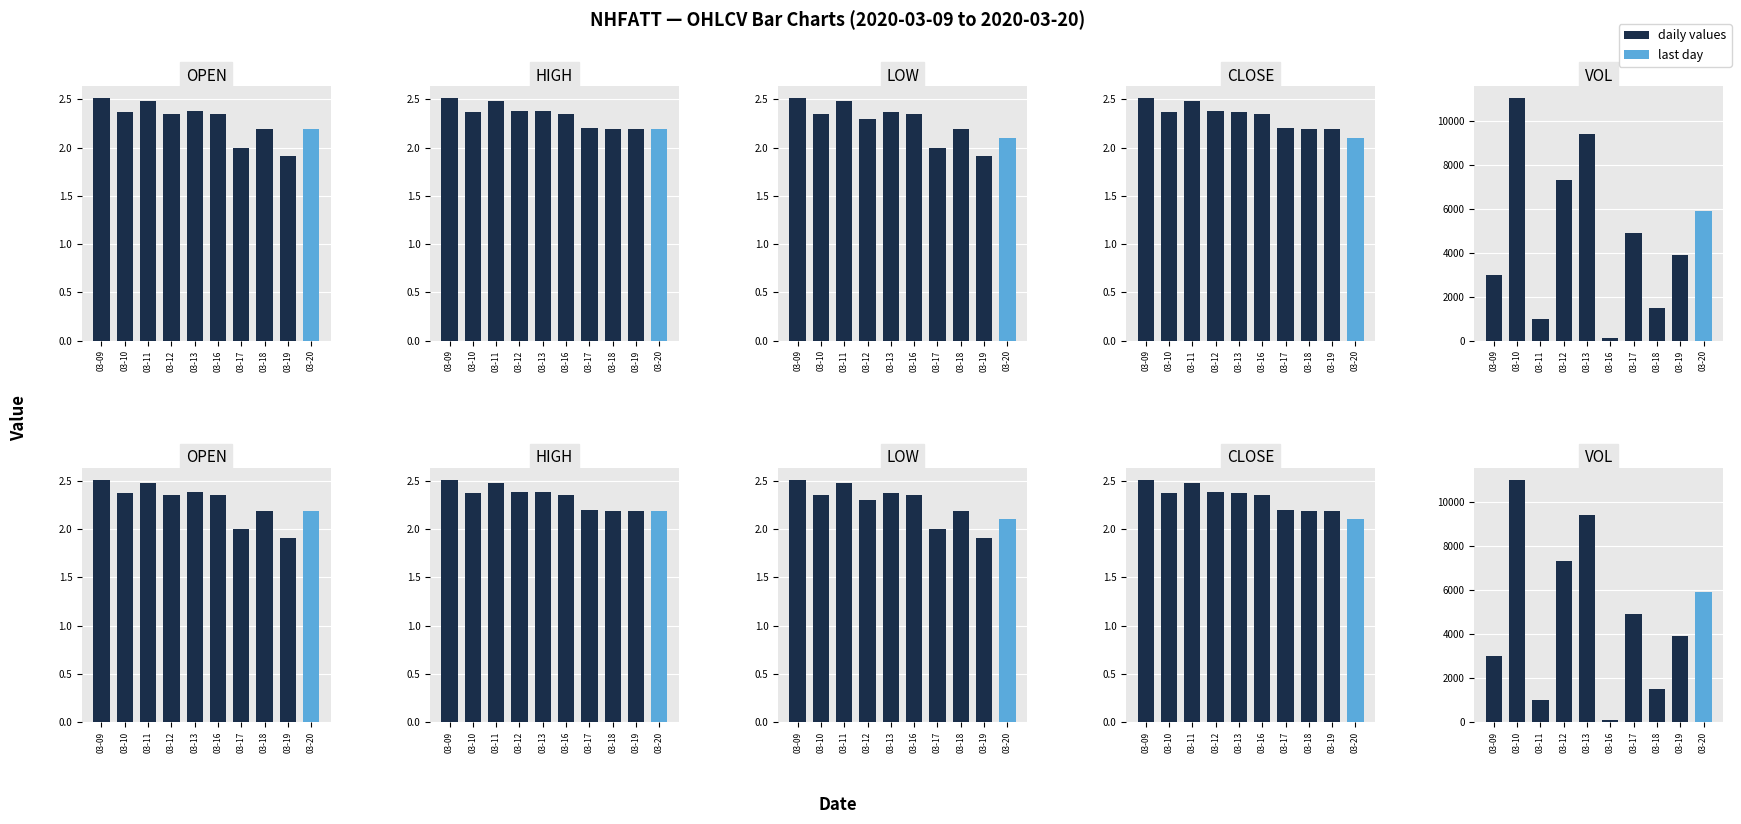

What is the sum of all vol values?

48000.0